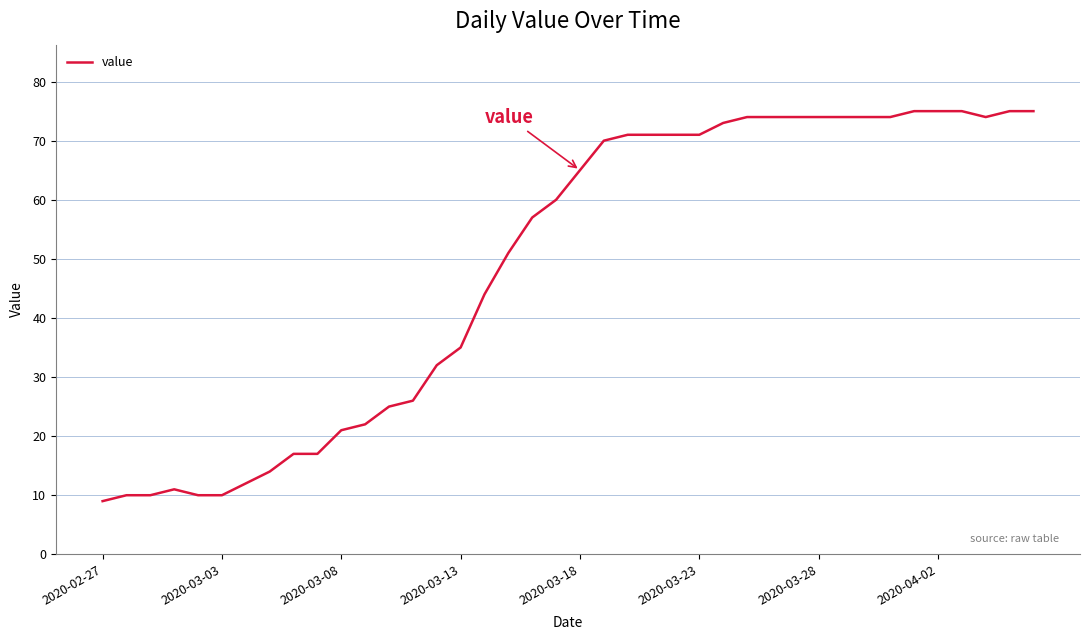

Reading left to right, extract all data points from this chart.

9	10	10	11	10	10	12	14	17	17	21	22	25	26	32	35	44	51	57	60	65	70	71	71	71	71	73	74	74	74	74	74	74	74	75	75	75	74	75	75